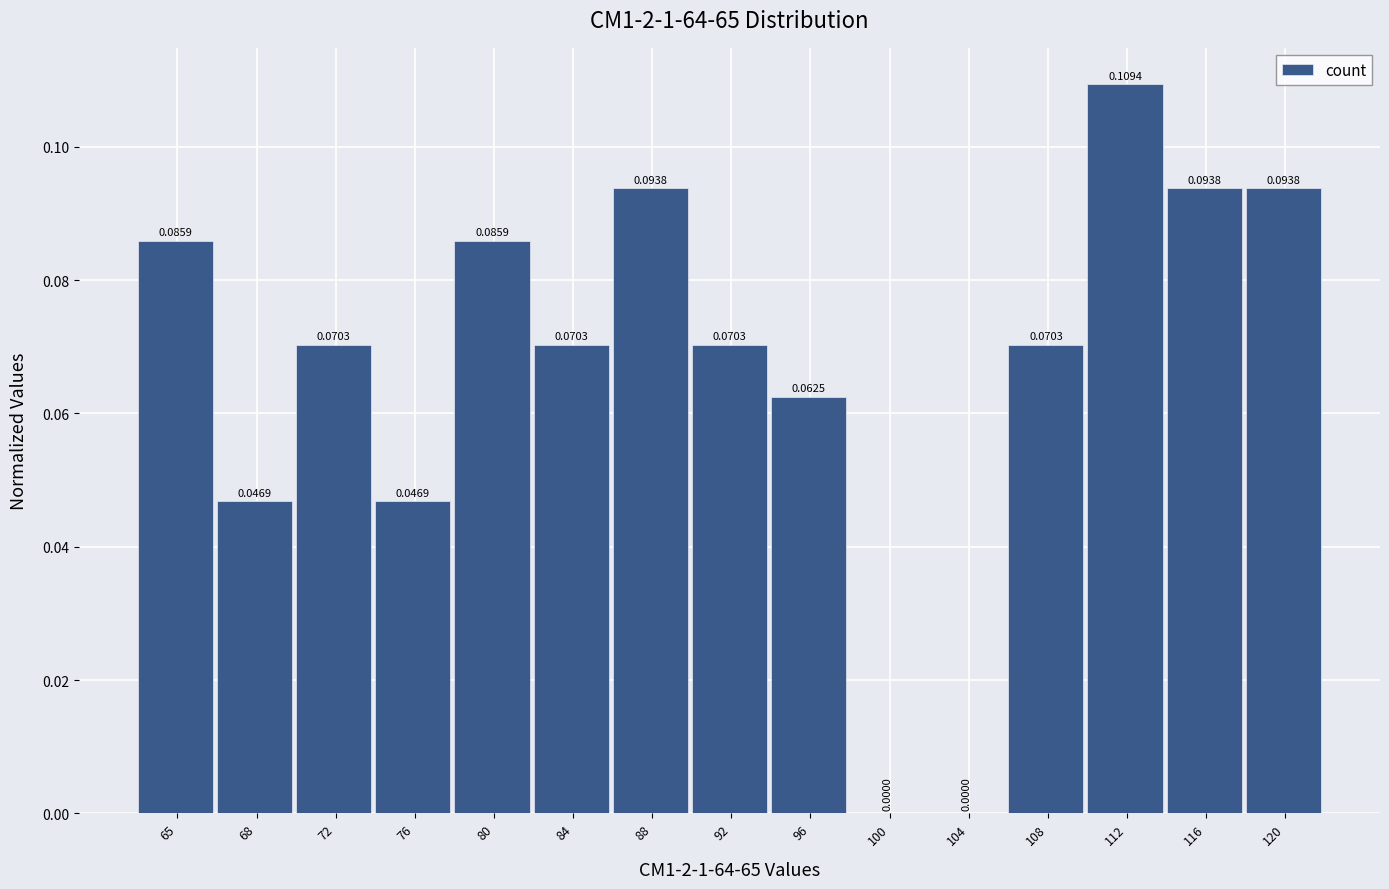

Between 112 and 120, which is larger?

112